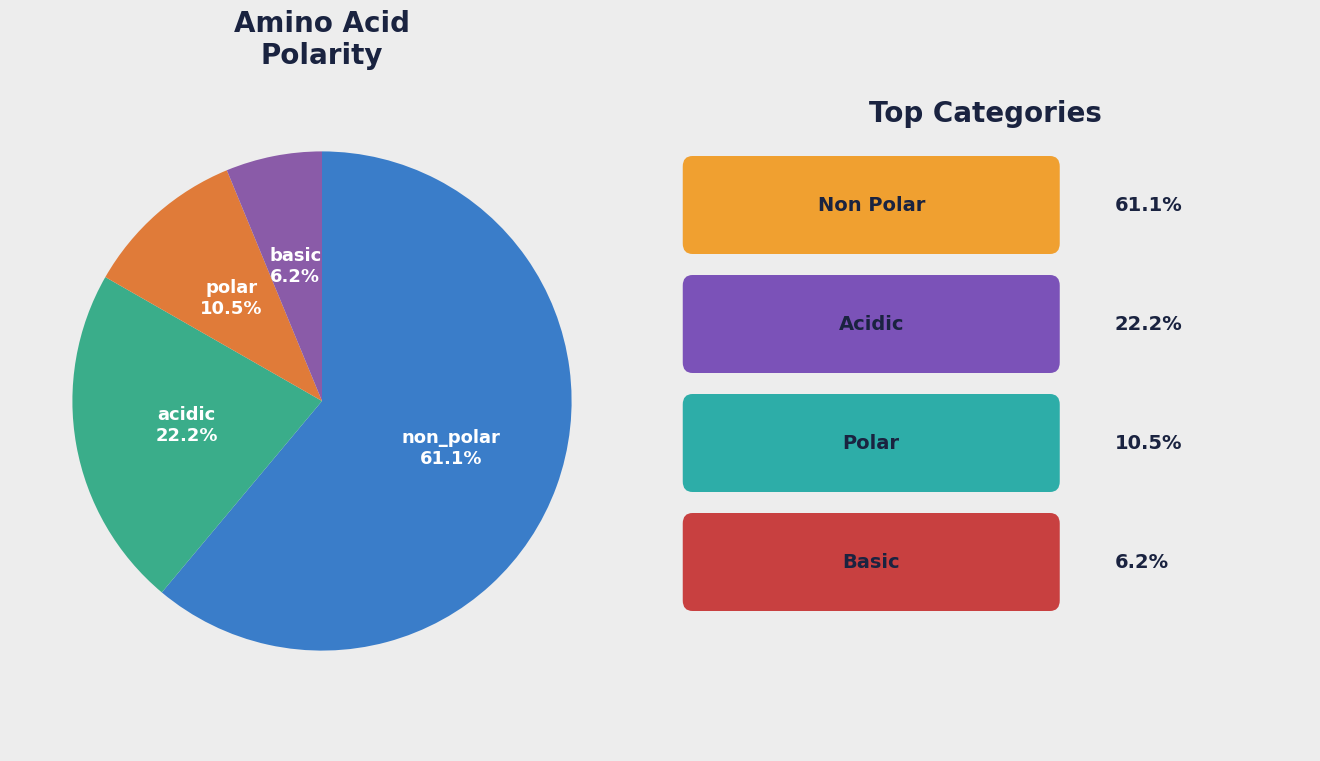

Is there a majority slice in this chart?

Yes